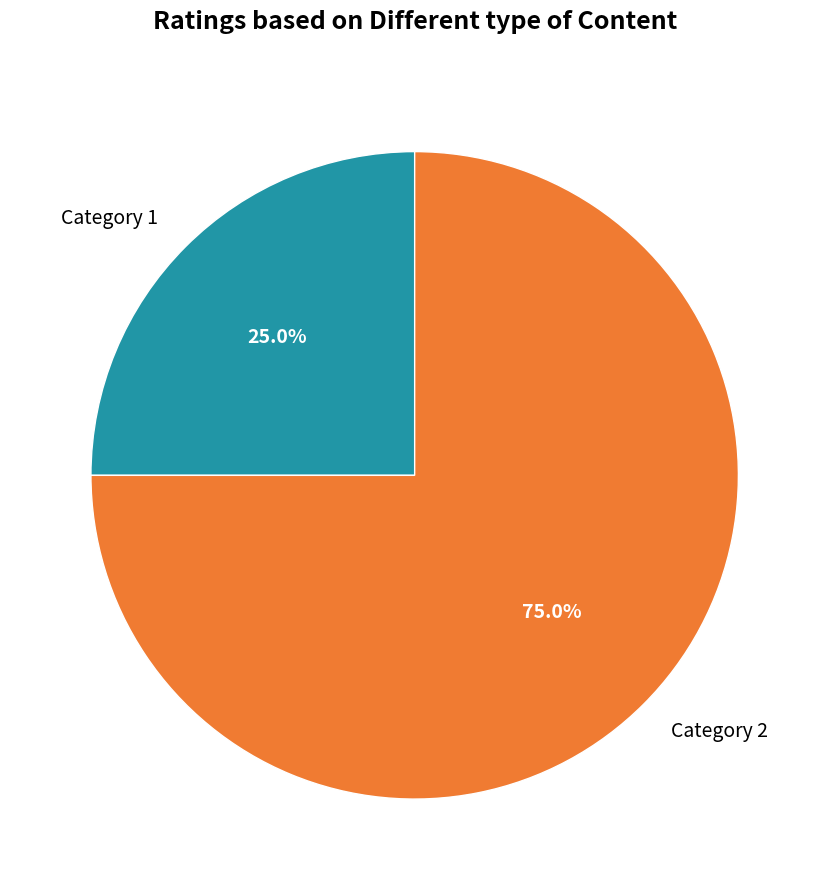

Which category accounts for the majority?

Category 2